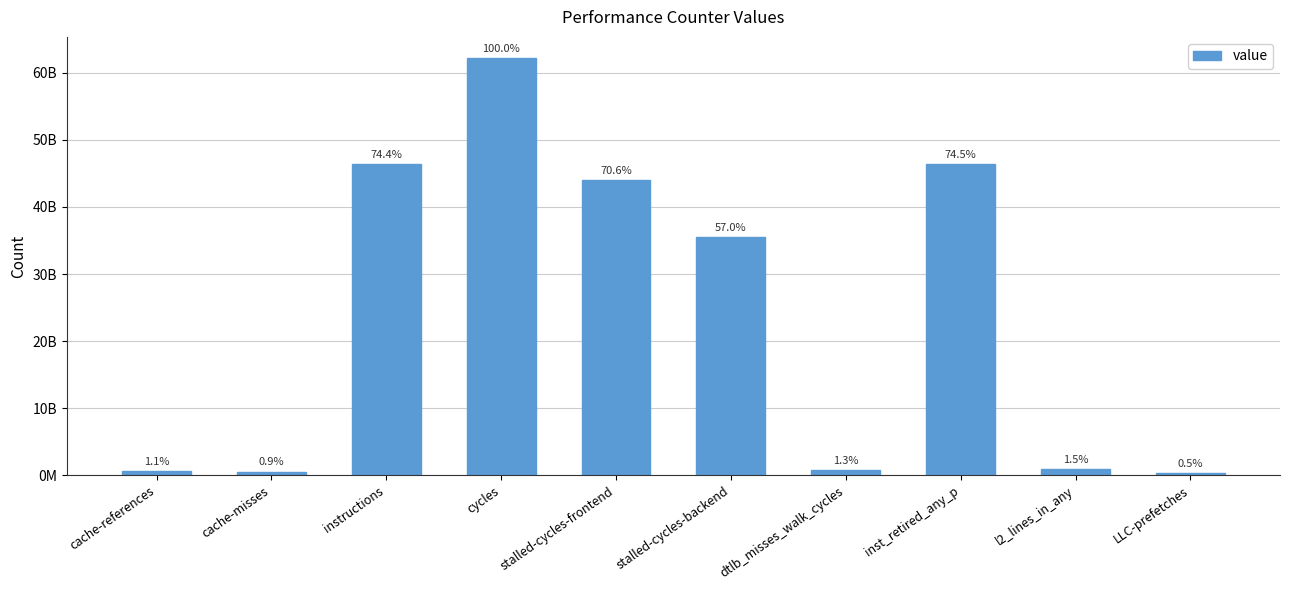

The chart shows a value of 289678740 at LLC-prefetches. True or false?

True